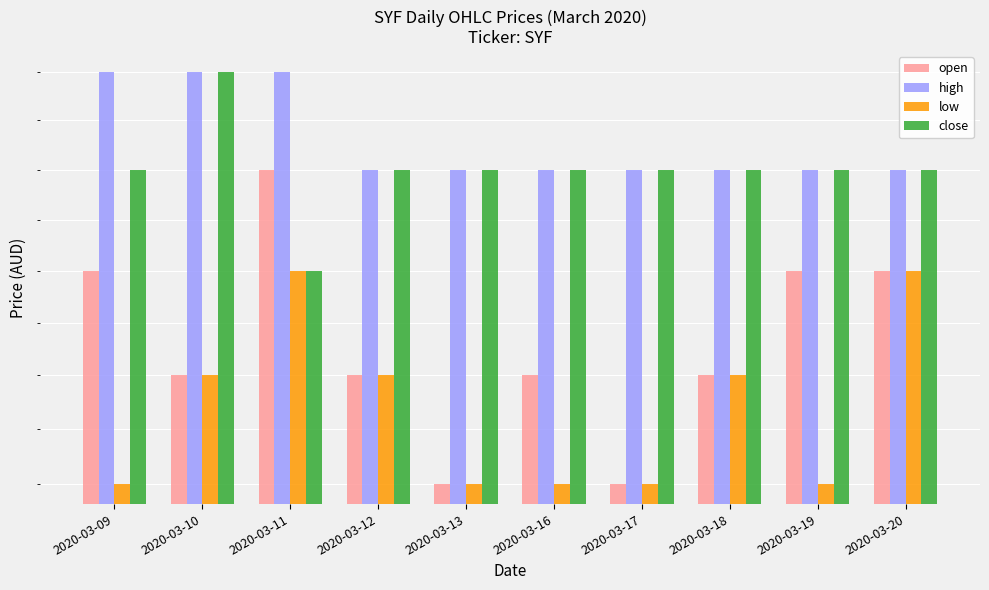

What is the highest value of the open series?

0.2